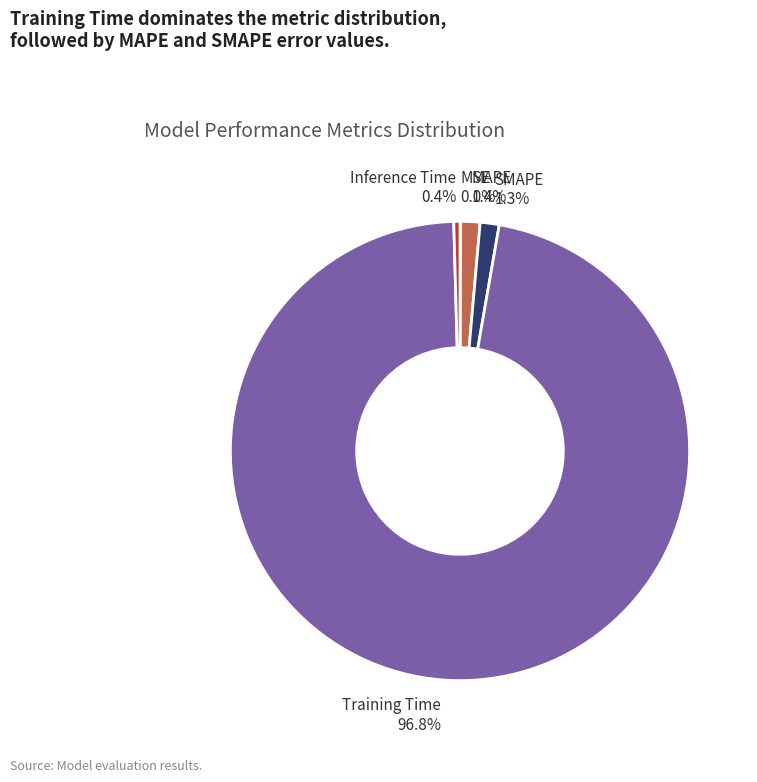

Does Training Time represent more than half of the total?

Yes